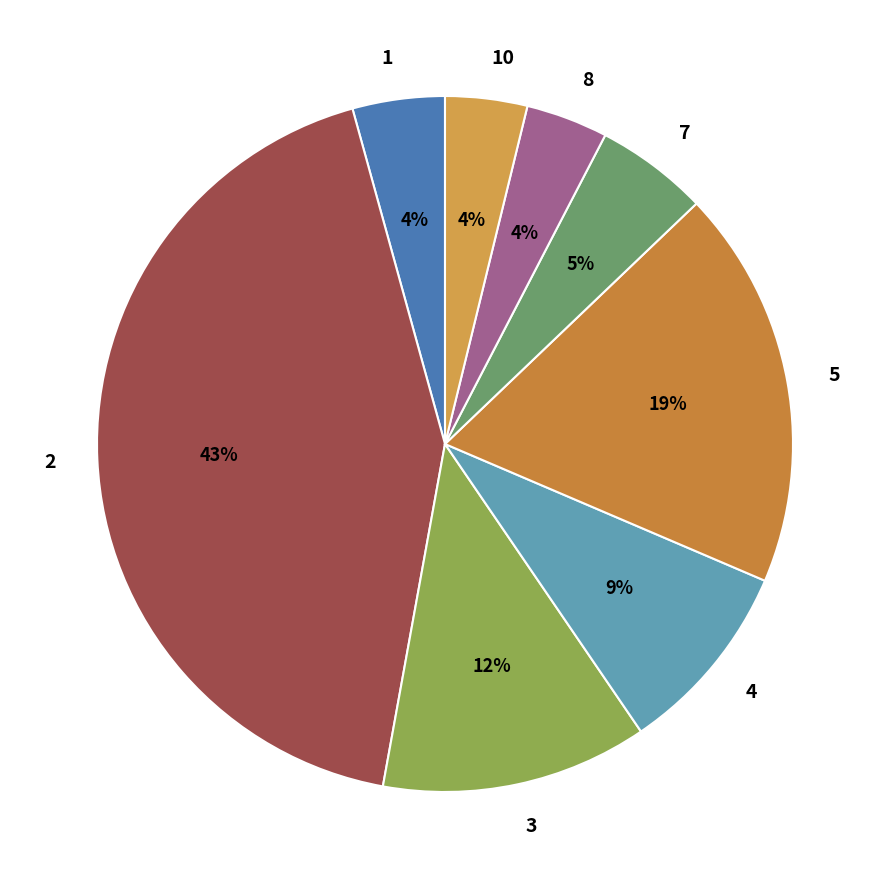

Does 8 account for over 50% of the chart?

No